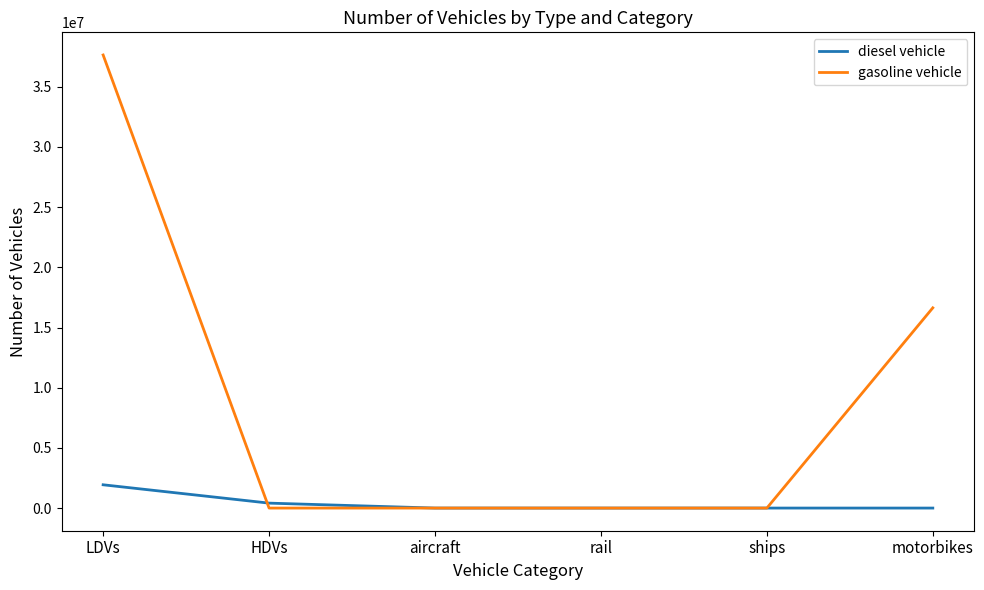

What are all the series names shown in the legend?

diesel vehicle, gasoline vehicle